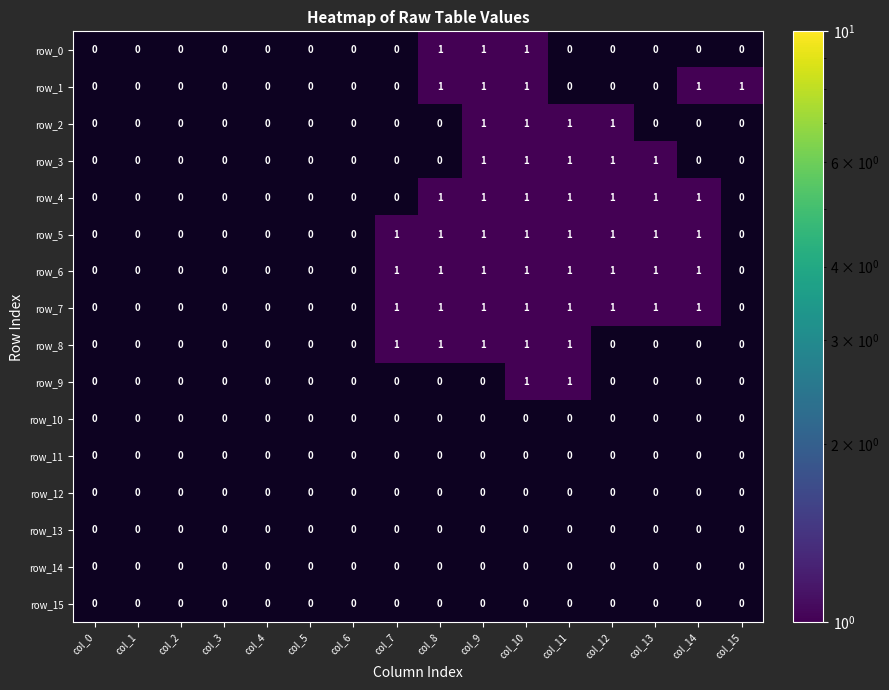

True or false: row_3 has a value of 2 at col_13.

False